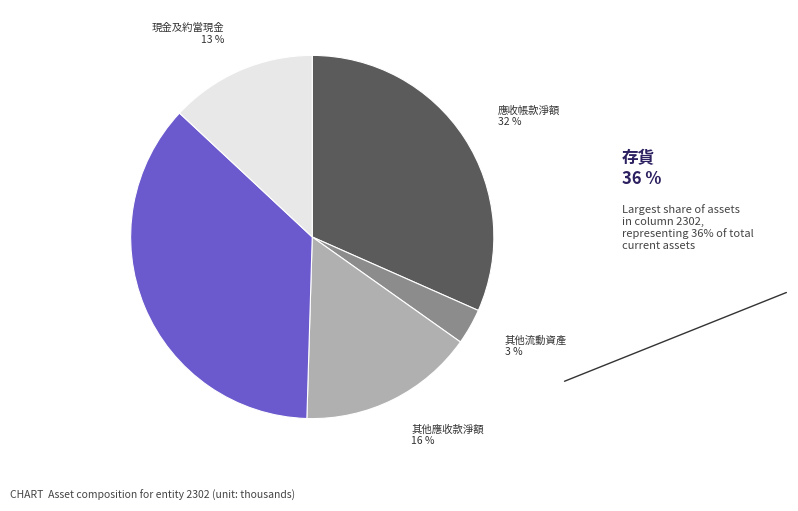

Does any single category account for the majority?

No